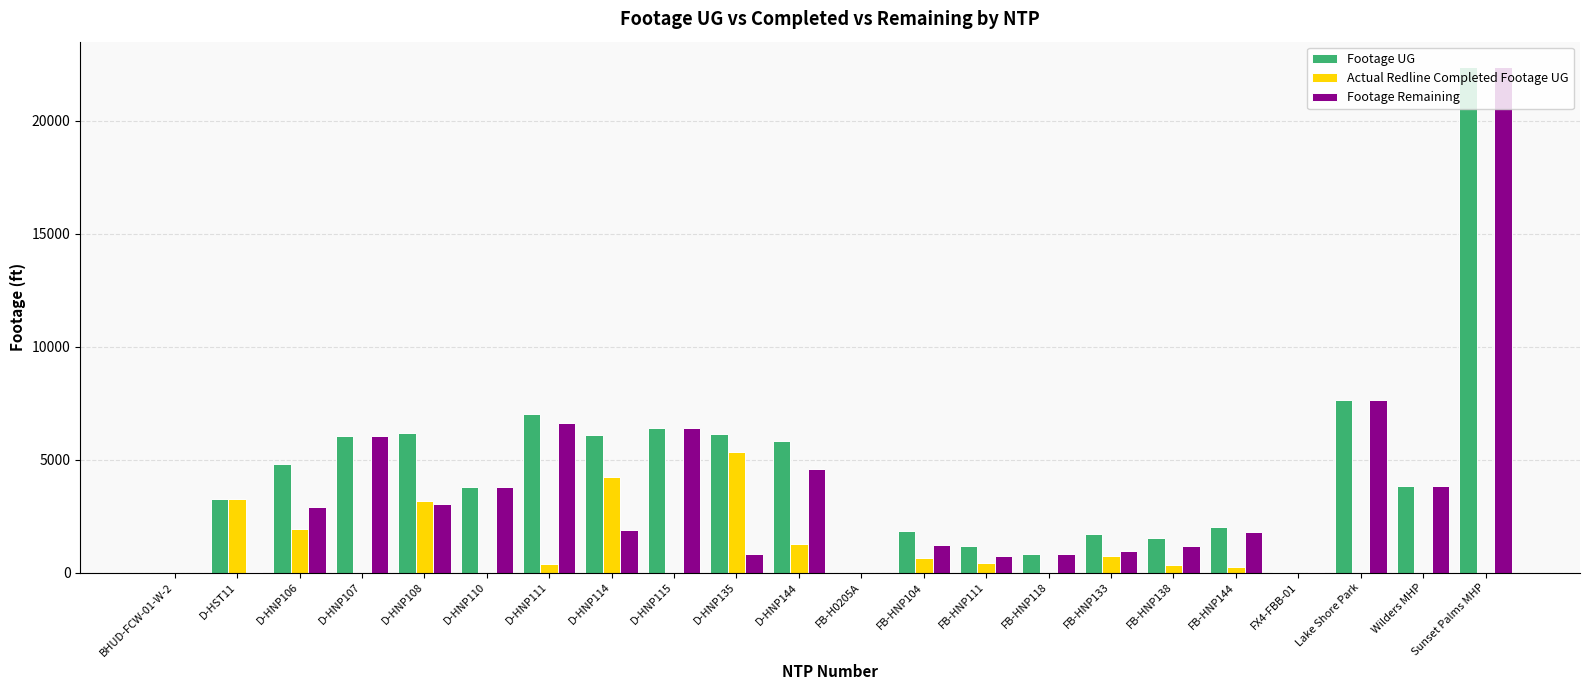

Which category has the highest value in the Footage UG series?

Sunset Palms MHP